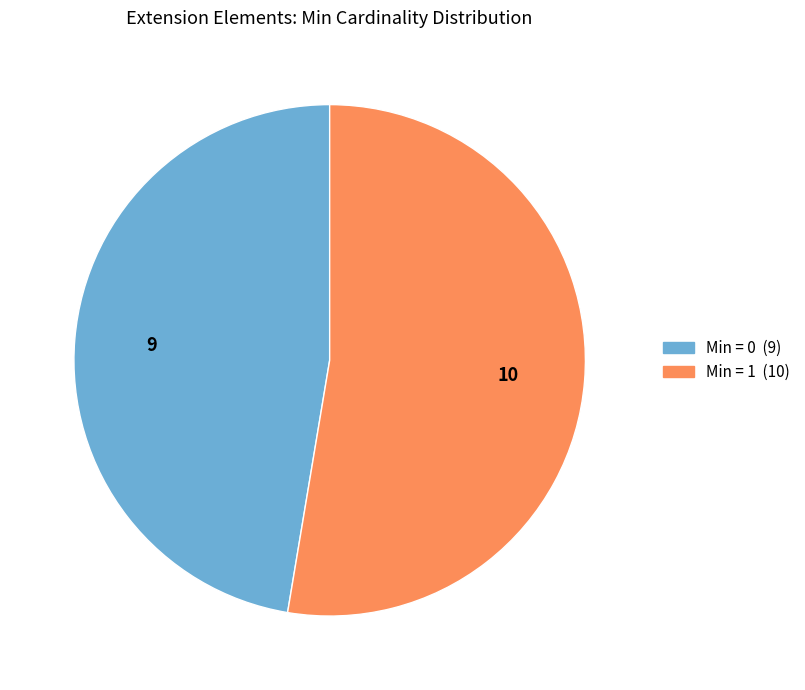

Is there a majority slice in this chart?

Yes